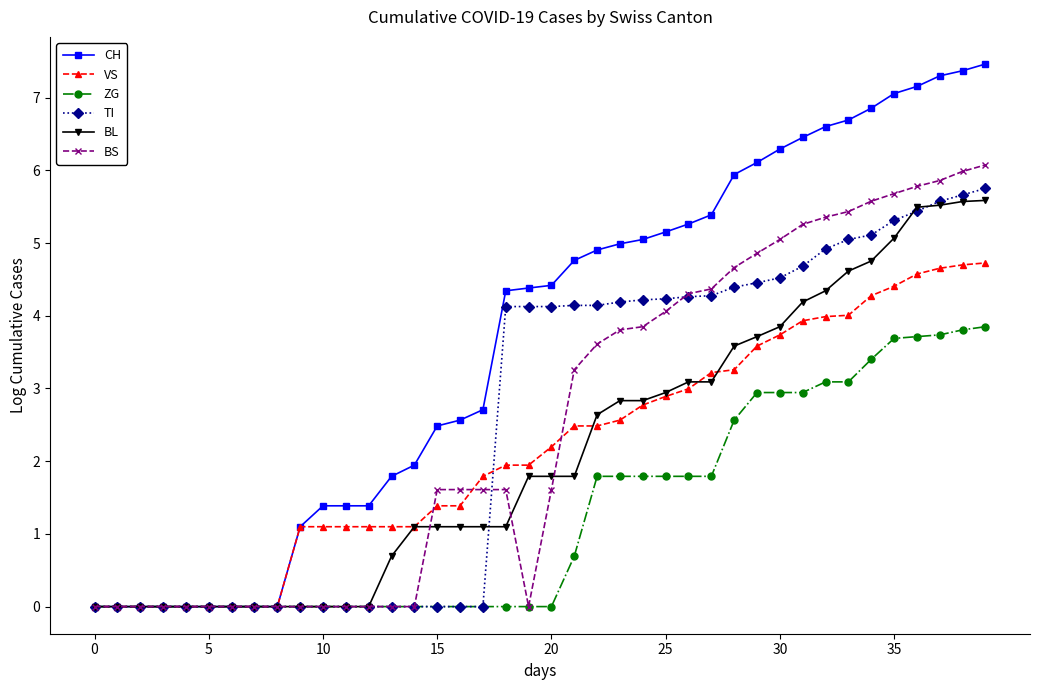

What are all the series names shown in the legend?

CH, VS, ZG, TI, BL, BS